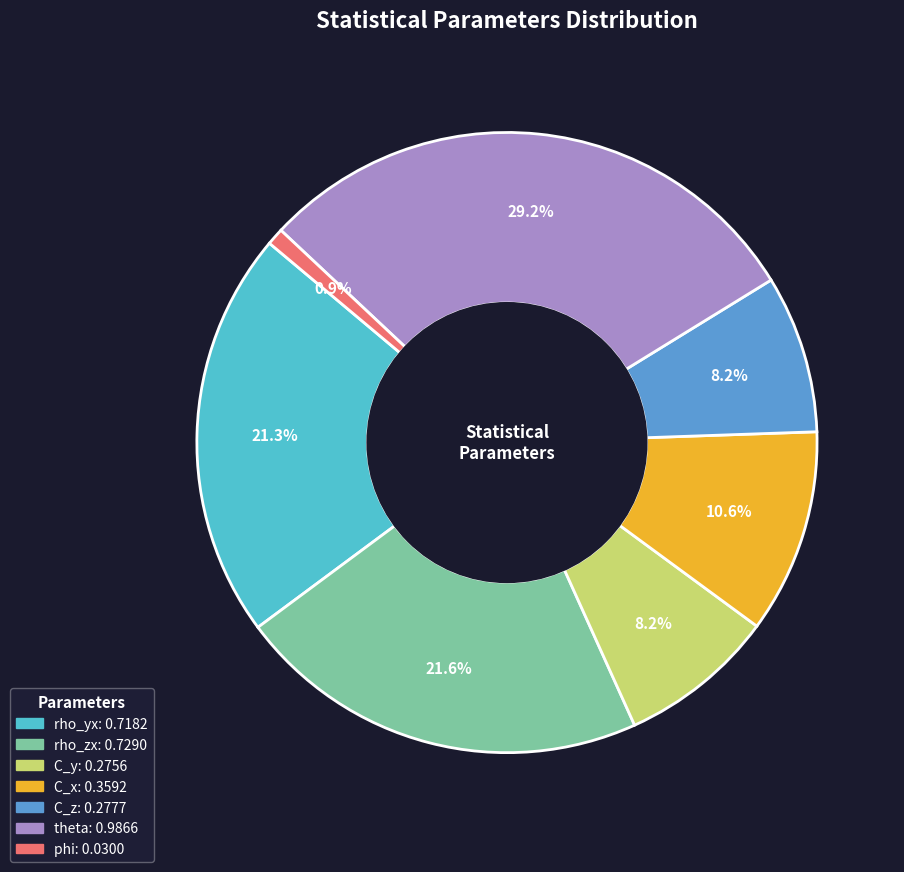

Is it true that phi is 11% of the pie?

False